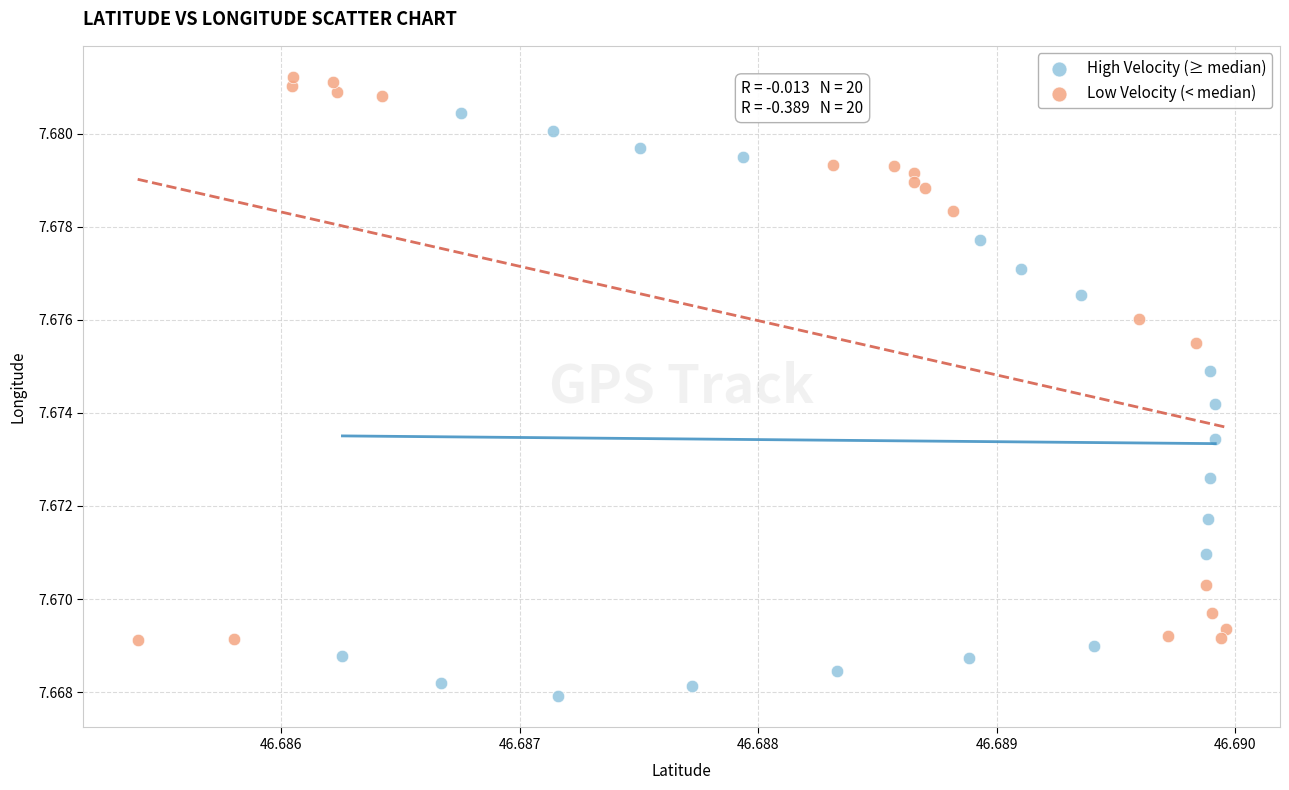

Which series reaches the minimum Y coordinate?

High Velocity (≥ median)